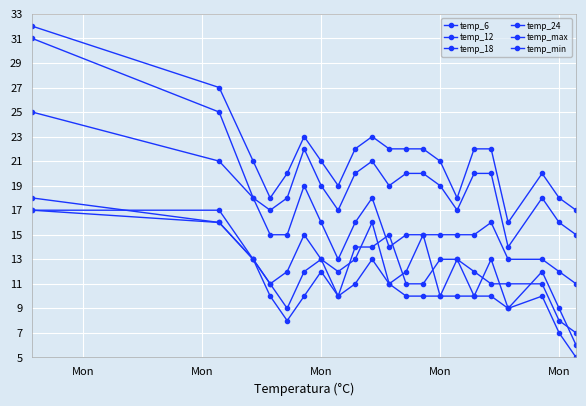

Count the number of data series in this chart.

6